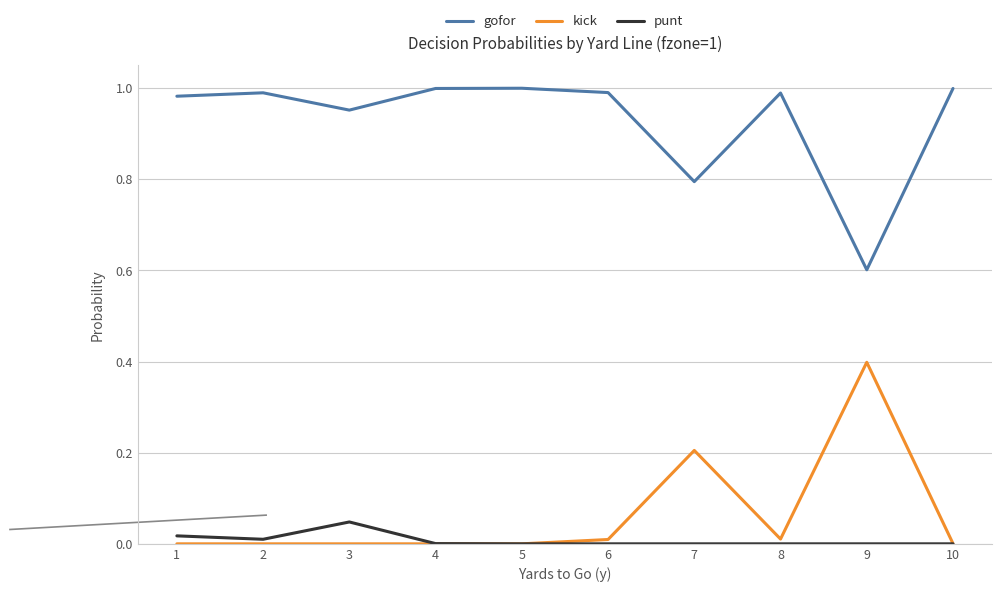

True or false: gofor and punt intersect in this chart.

False